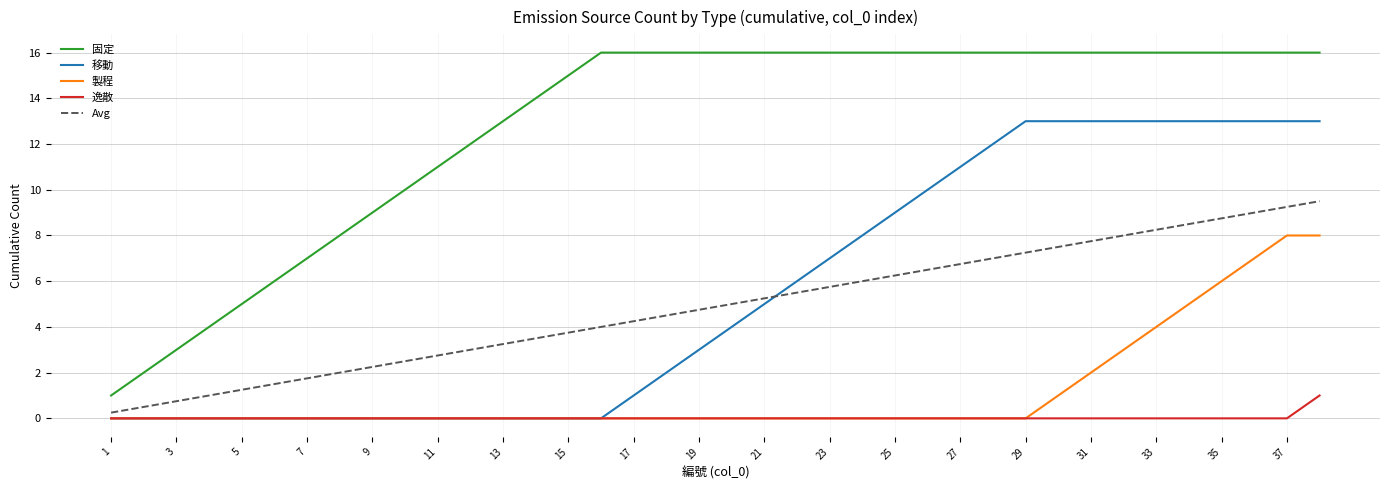

Rank the series by their maximum value, from highest to lowest.

固定, 移動, Avg, 製程, 逸散